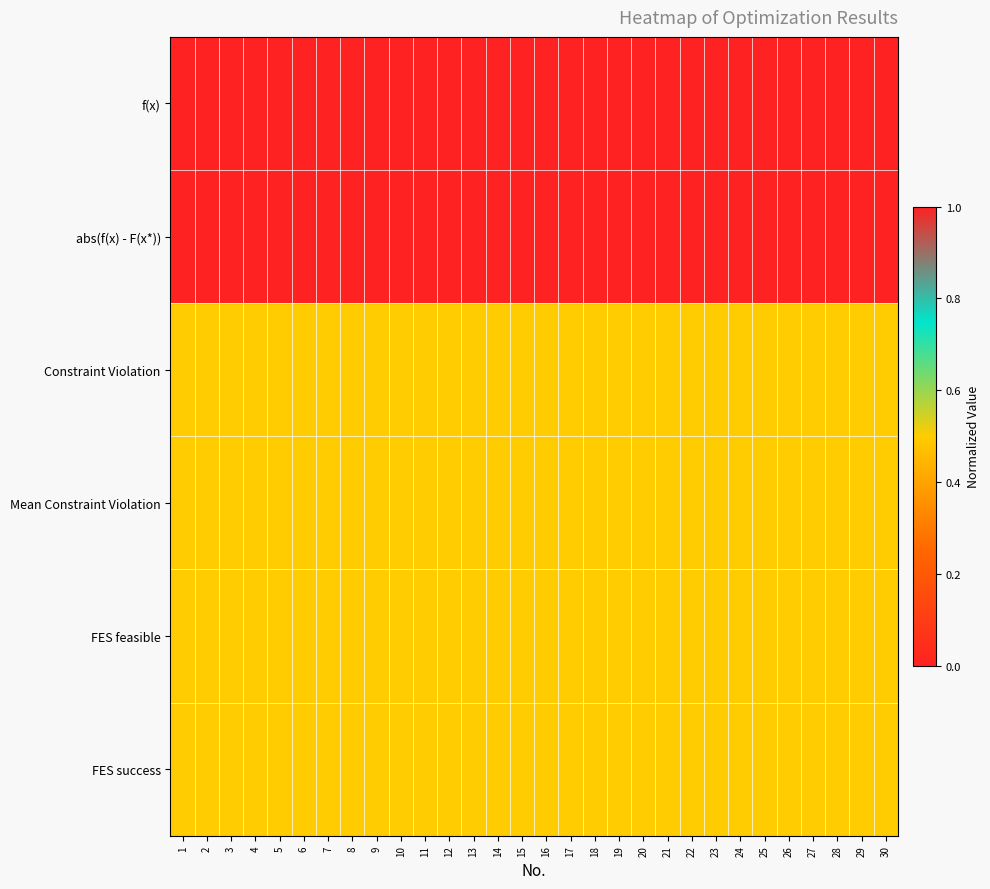

Between 9 and 21, which series saw the biggest shift?

f(x)